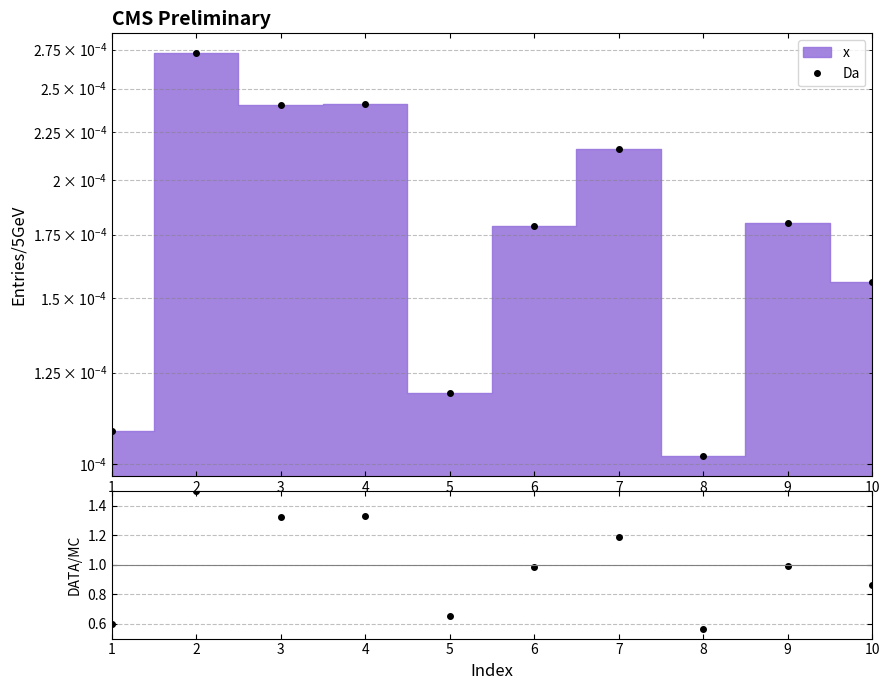

Is this an area chart (filled region under the line)?

No